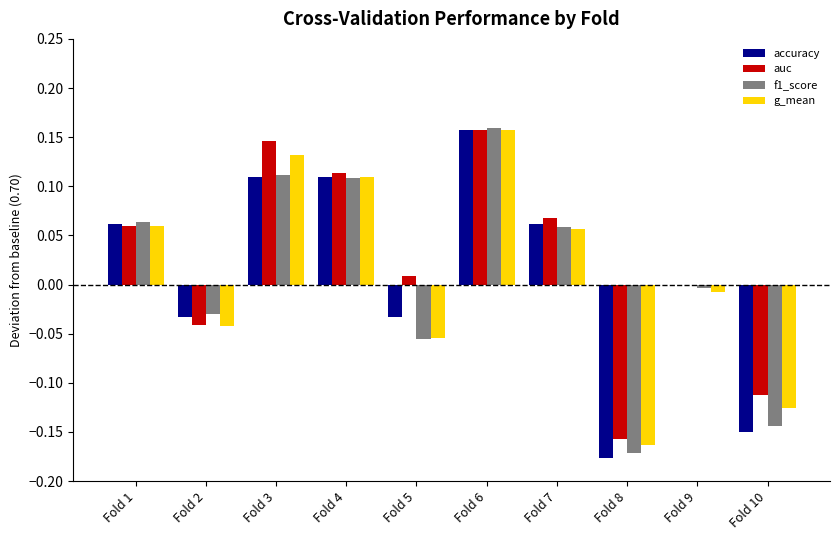

Which label corresponds to the largest value in the chart?

Fold 6